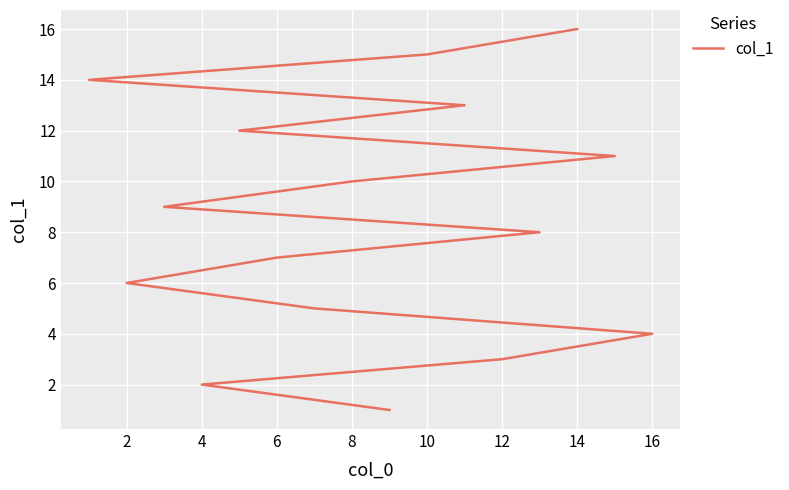

True or false: the data shows 13 at 8.

False